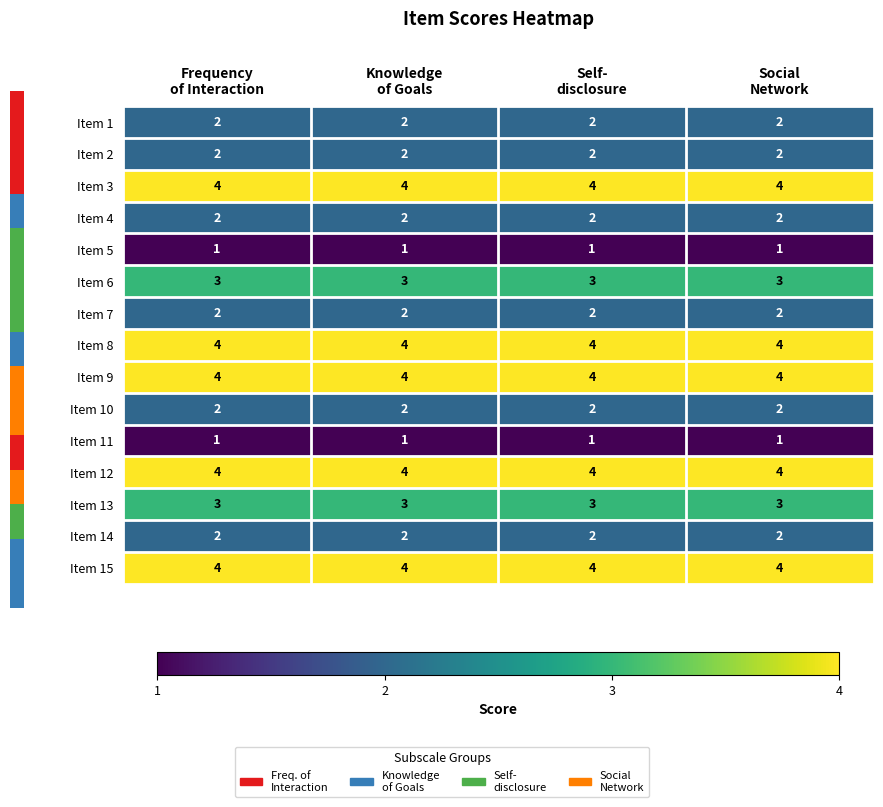

What is the sum of all Item 8 values?

16